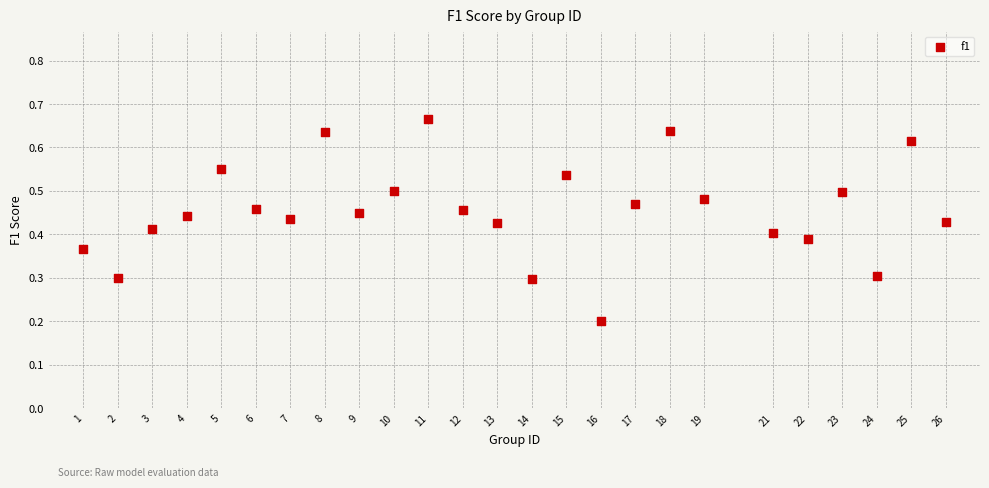

What is the range of X values (max minus min)?

25.0